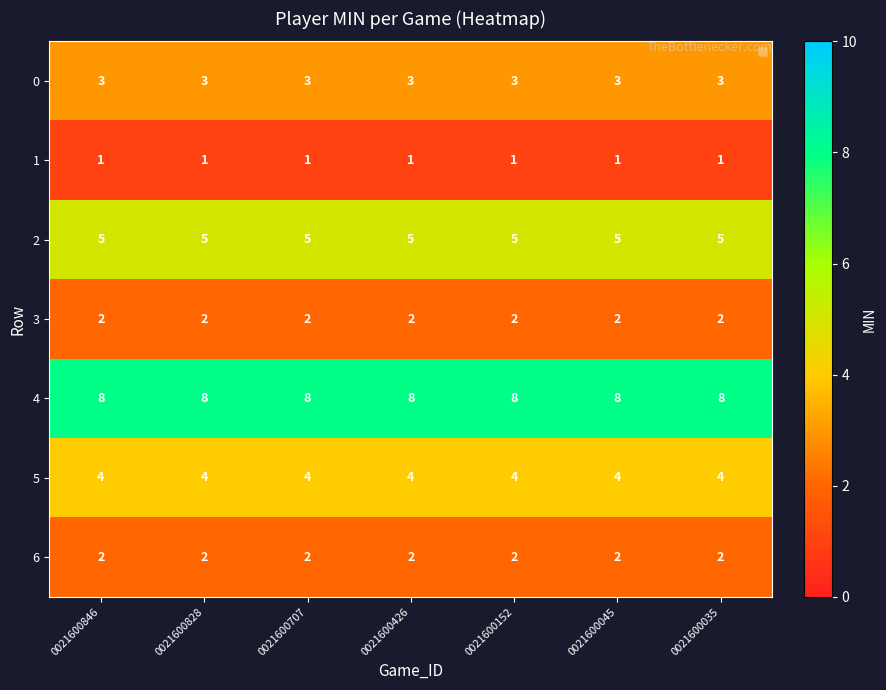

What is the difference between the highest and lowest values at 0021600426?

7